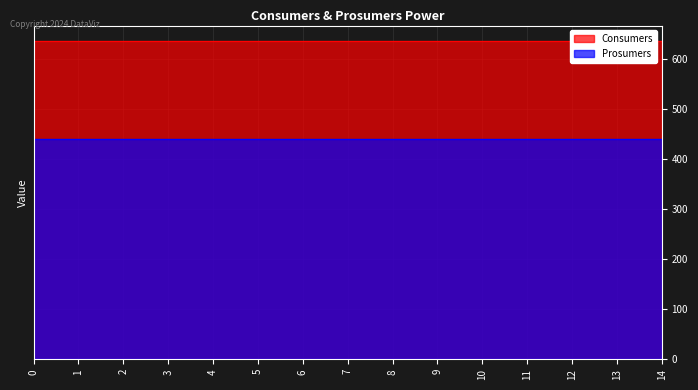

Which series has the largest range (max minus min)?

Consumers